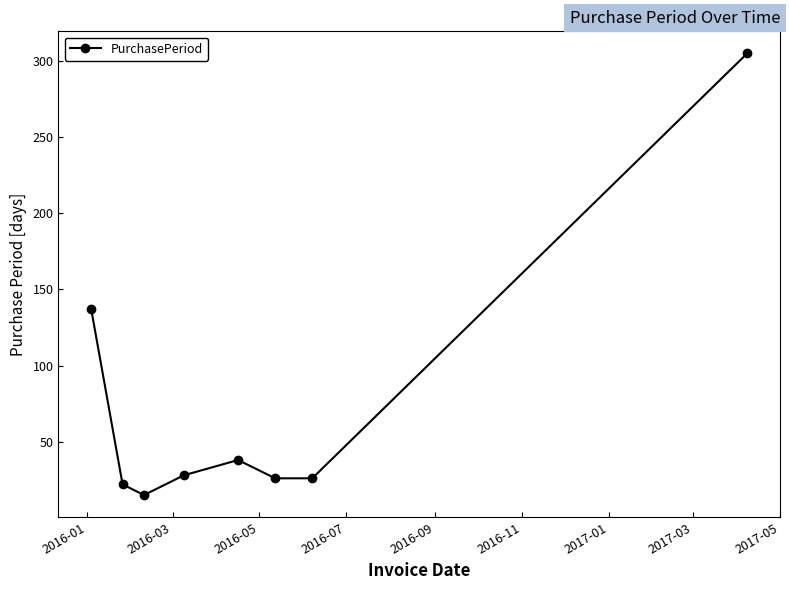

What is the average value?

75